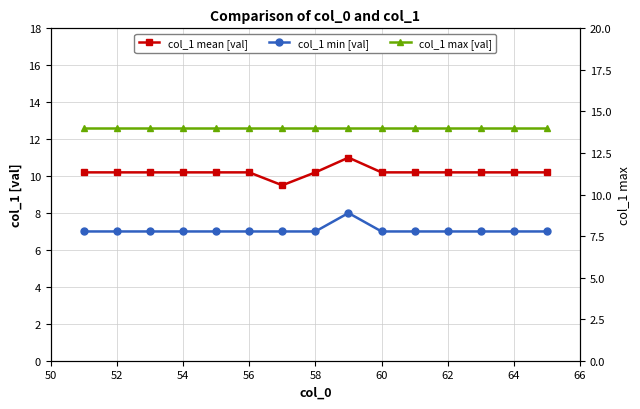

Is the value of col_1 min [val] at 60 greater than the value of col_1 mean [val] at 10?

No